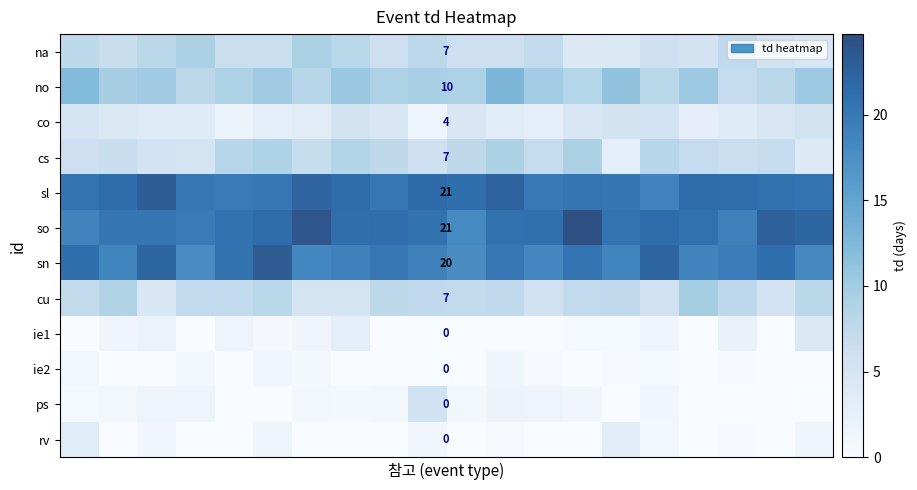

What is the difference between the highest and lowest values at 12?

21.1